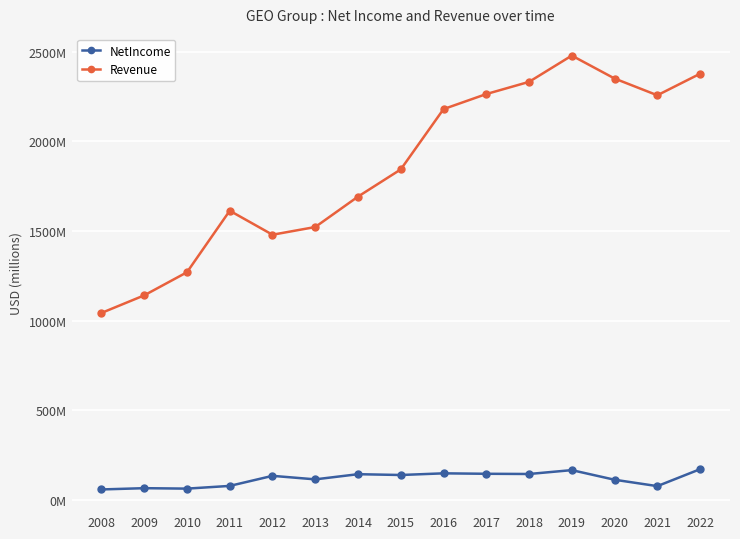

What is the smallest value displayed?

58902000